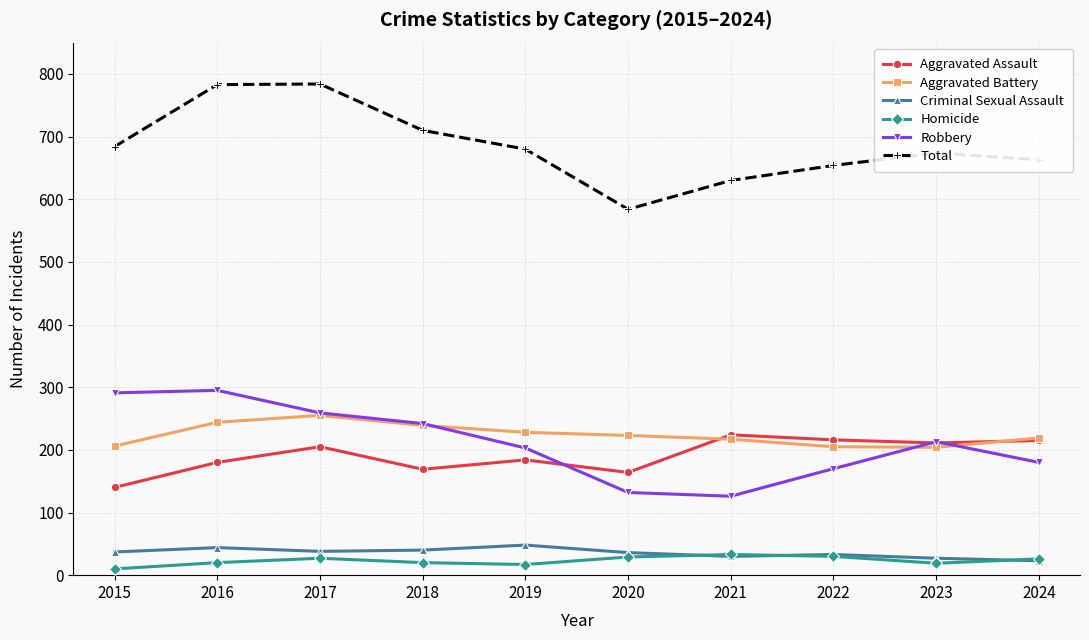

True or false: Homicide and Robbery cross at least once.

False